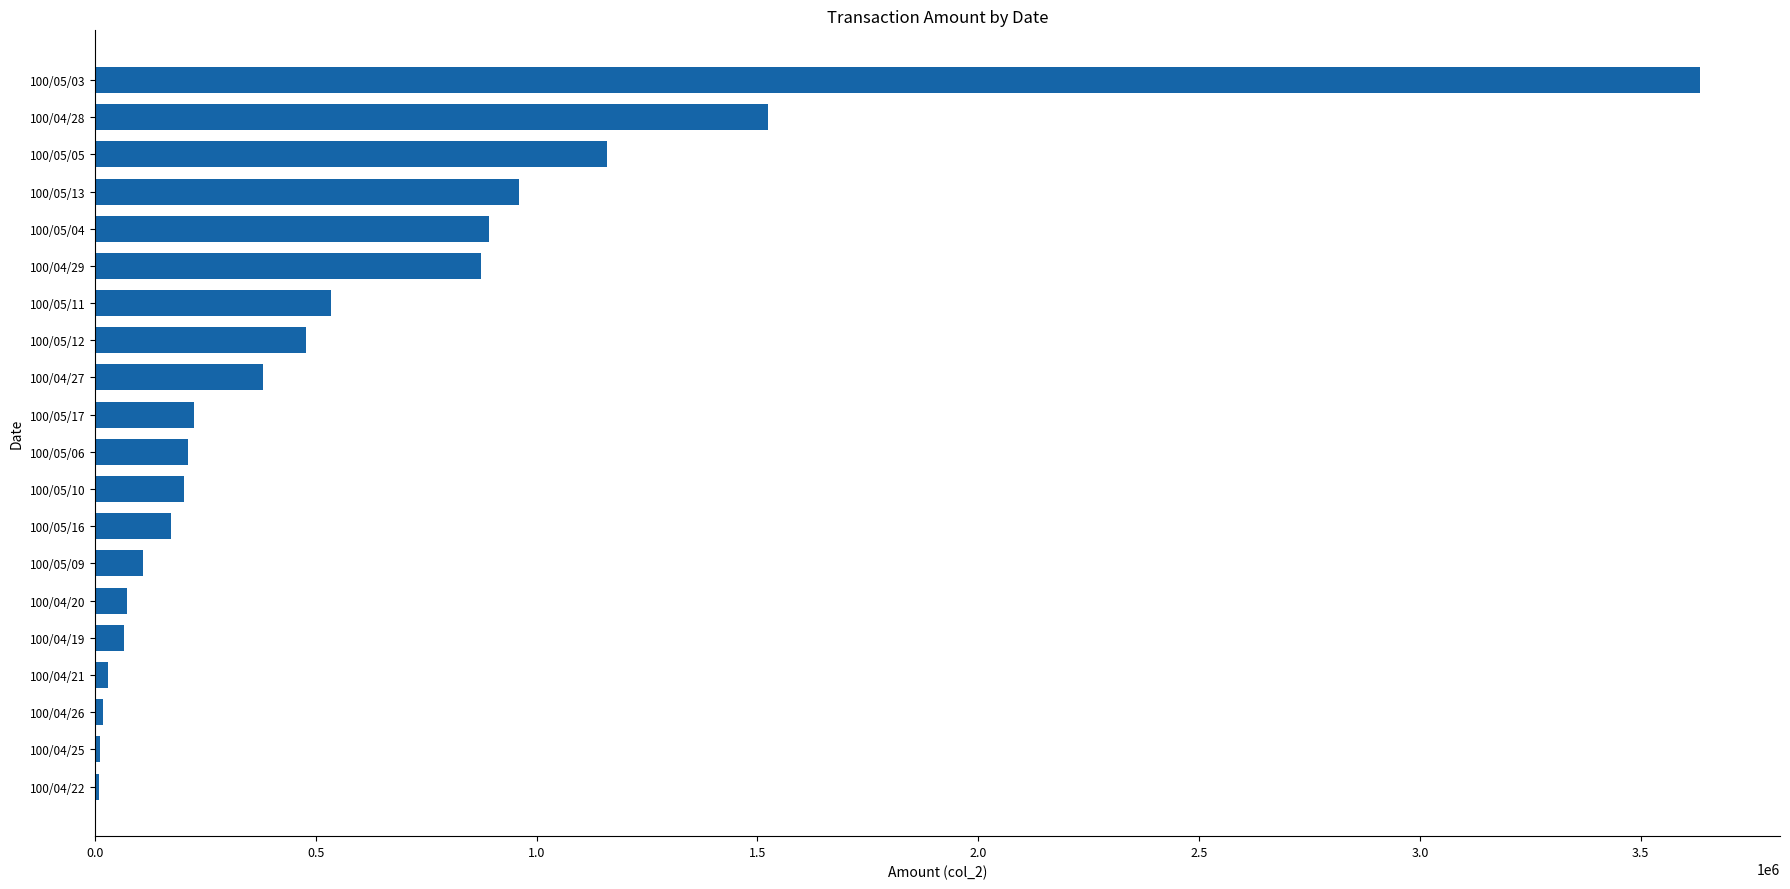

What is the maximum value shown in the chart?

3633700